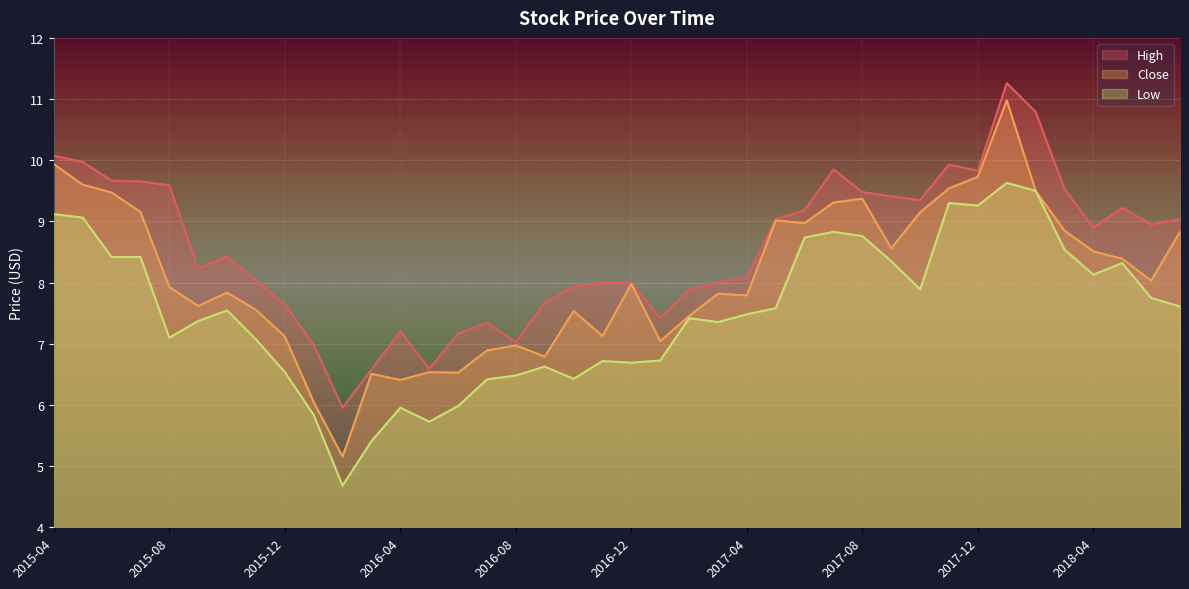

What is the label of the 9th point from the left?

2015-12